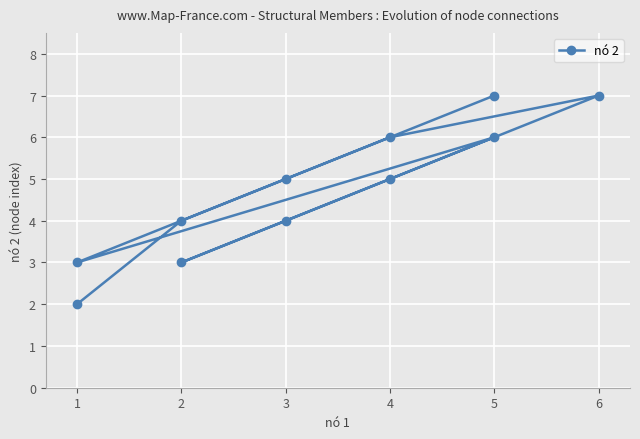

How many points are lower than both their immediate neighbors (excluding endpoints)?

2